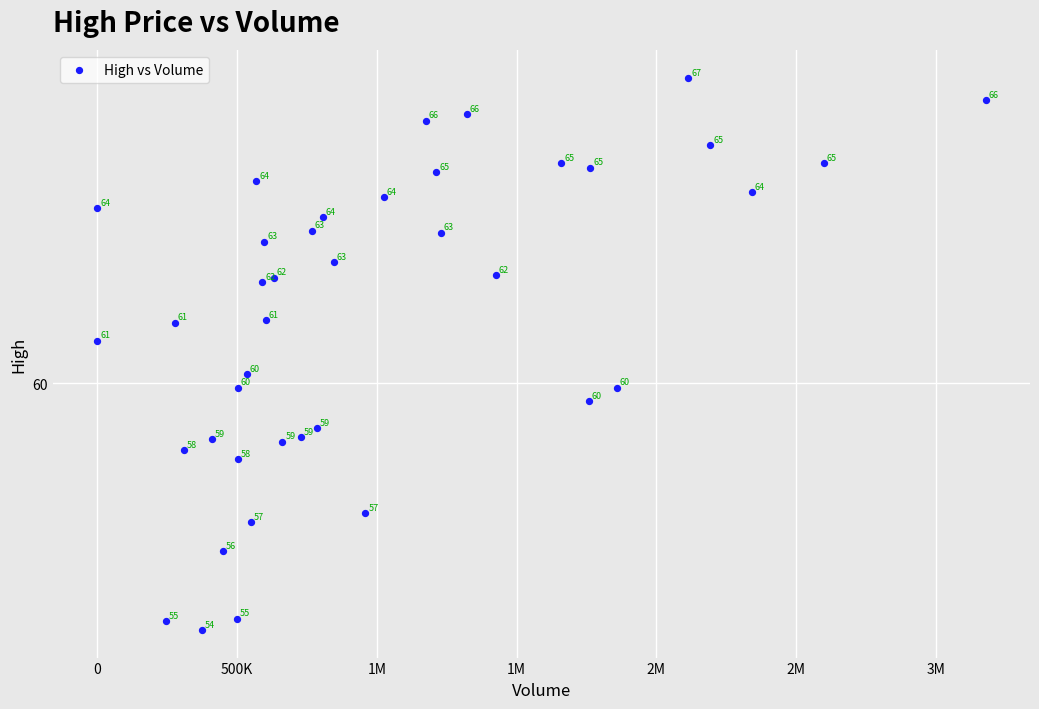

What Y value in the scatter plot is closest to 60?

59.9